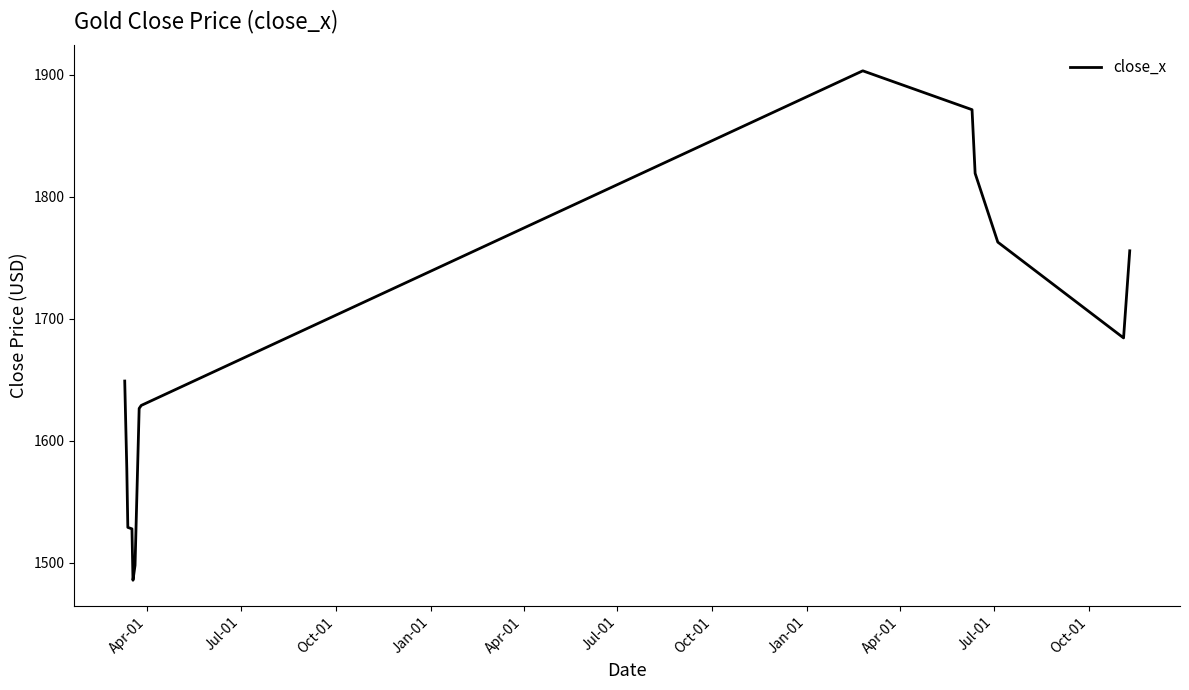

Is this an area chart (filled region under the line)?

No